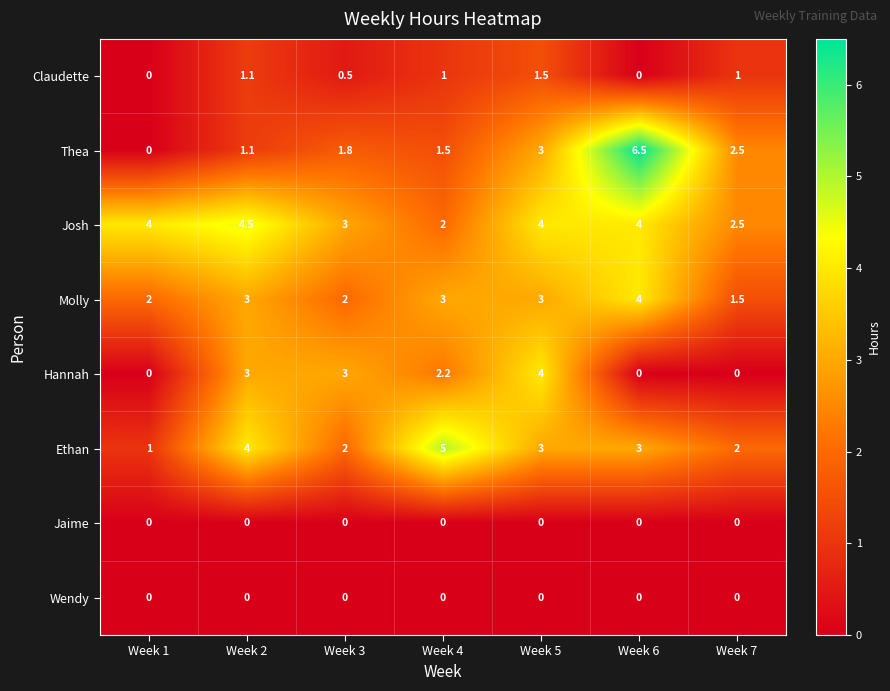

Read the Thea value at Week 6.

6.5